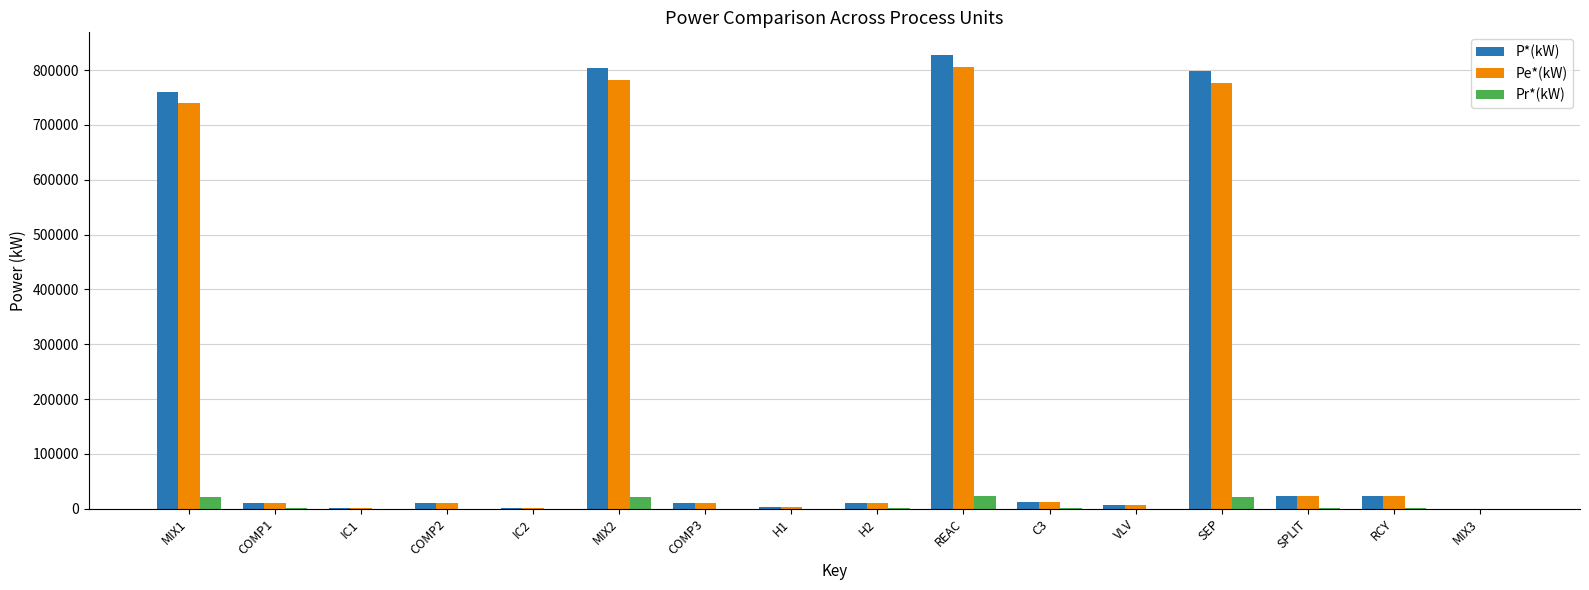

What is the greatest value displayed?

827501.1